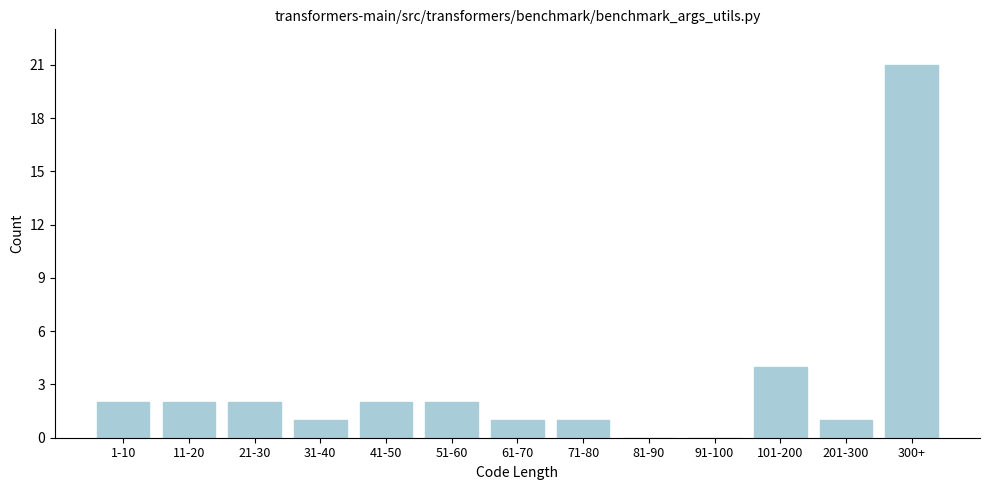

Reading right to left, extract all data points from this chart.

300+=21	201-300=1	101-200=4	91-100=0	81-90=0	71-80=1	61-70=1	51-60=2	41-50=2	31-40=1	21-30=2	11-20=2	1-10=2